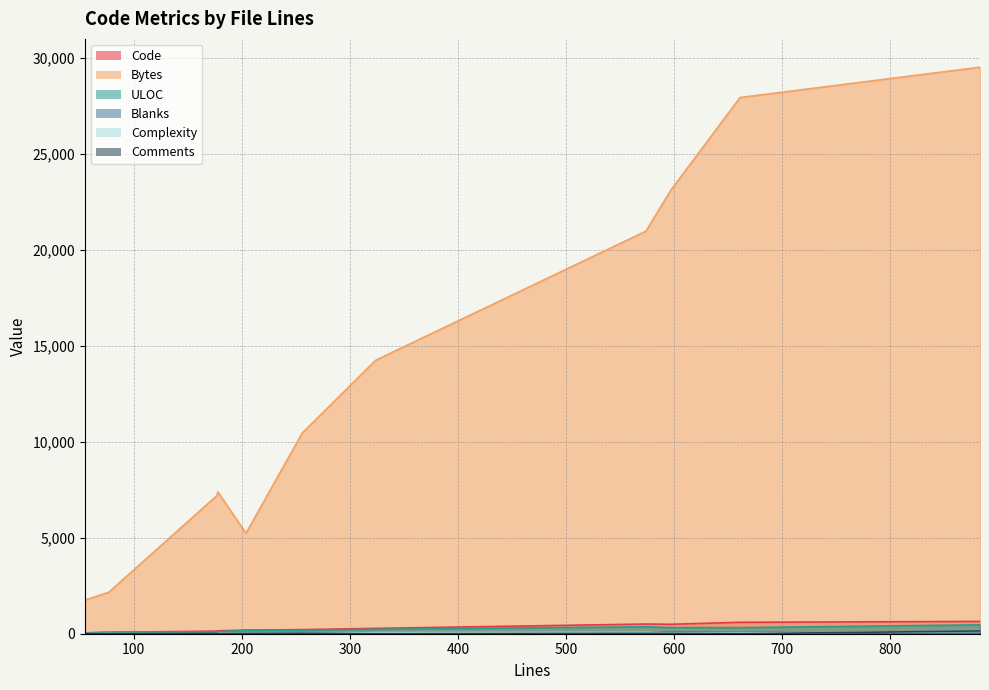

At which category is the sum across all series the highest?

883